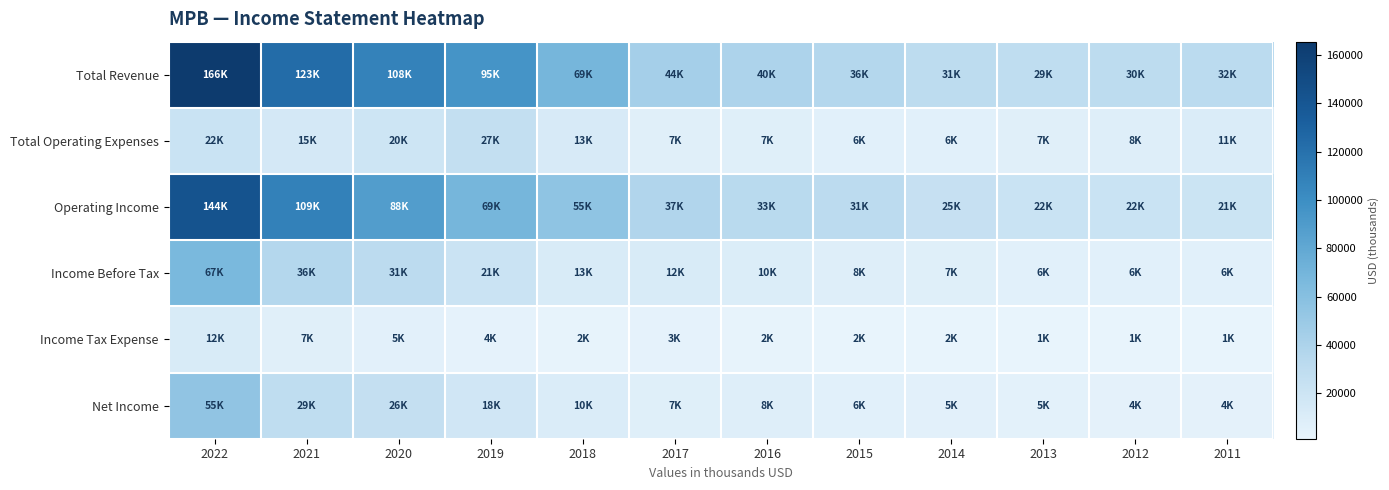

What is the difference between the highest and lowest values at 2016?

37900